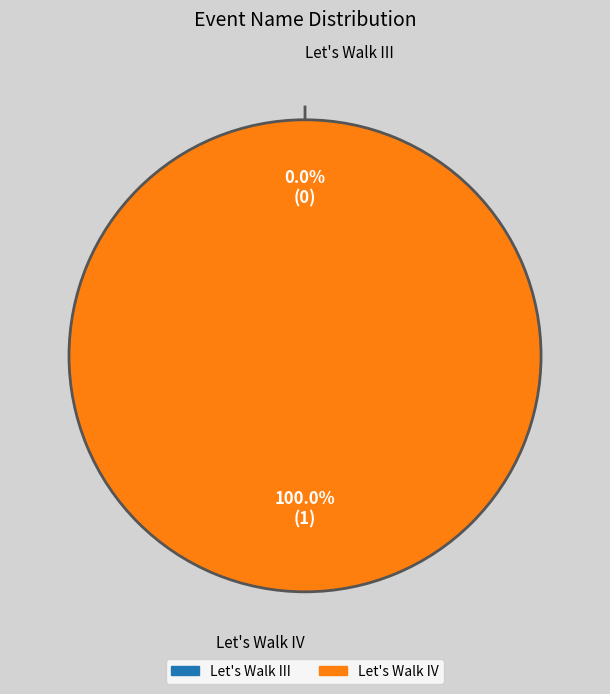

How many slices are in this pie chart?

2